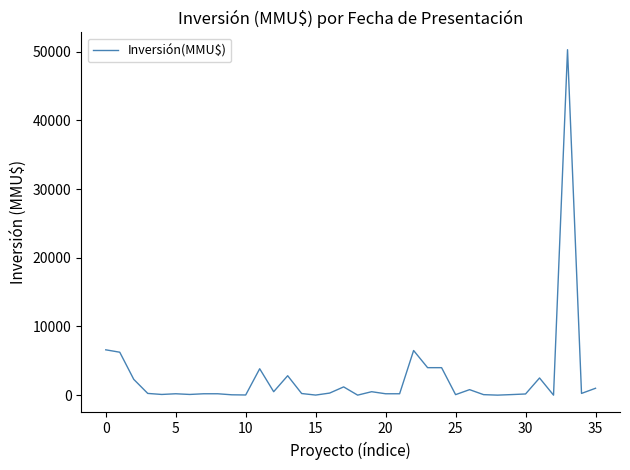

What is the difference between the maximum and minimum values?

50300